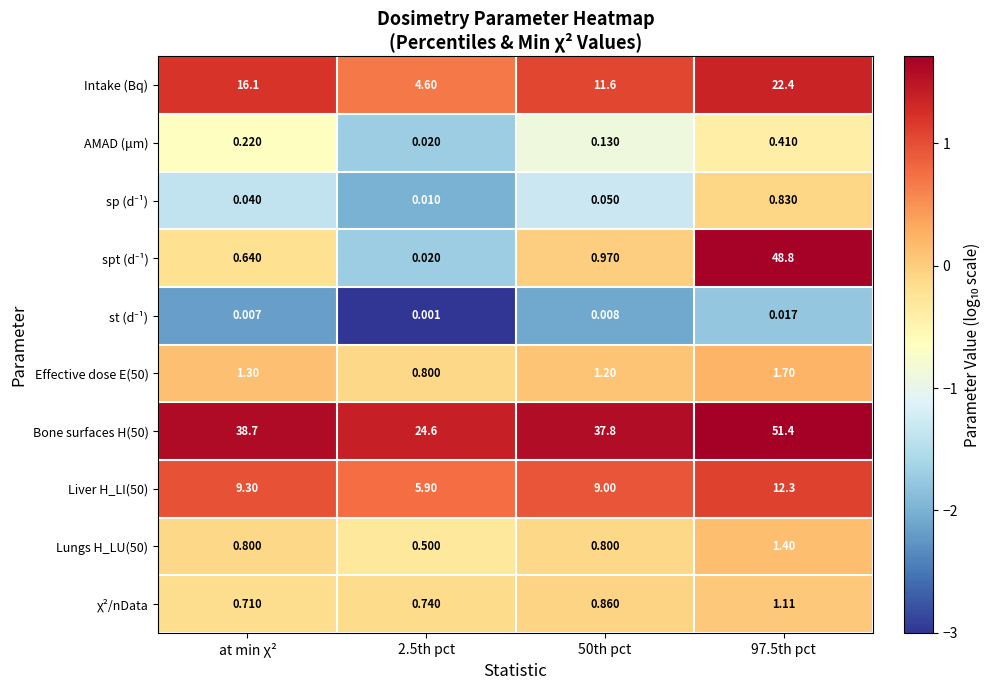

What is the greatest value displayed?

51.4